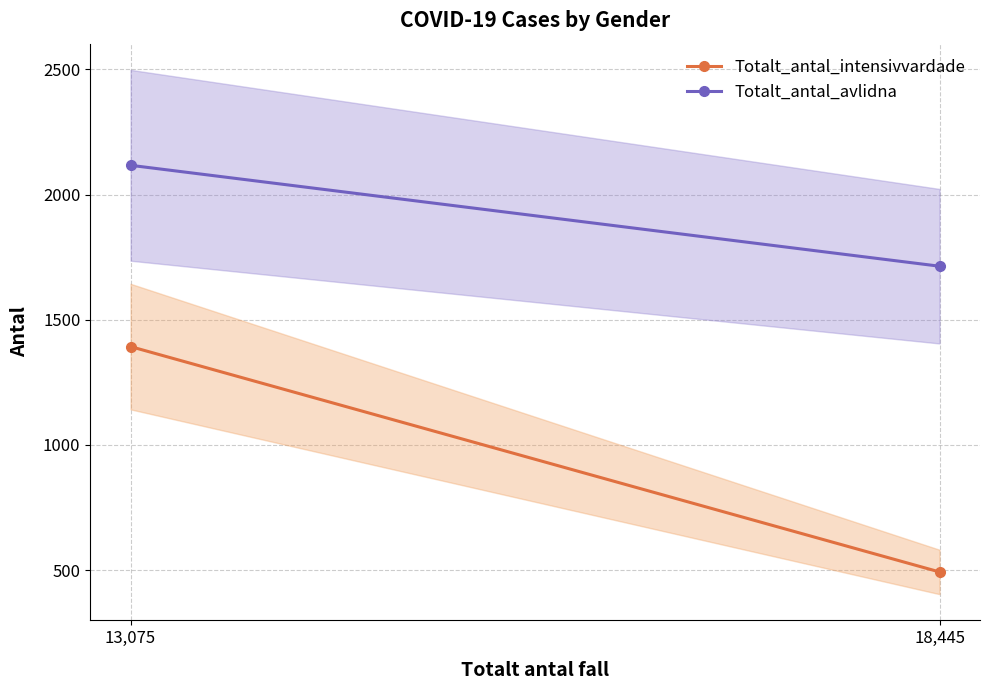

Between 13,075 and 18,445, which series saw the biggest shift?

Totalt_antal_intensivvardade